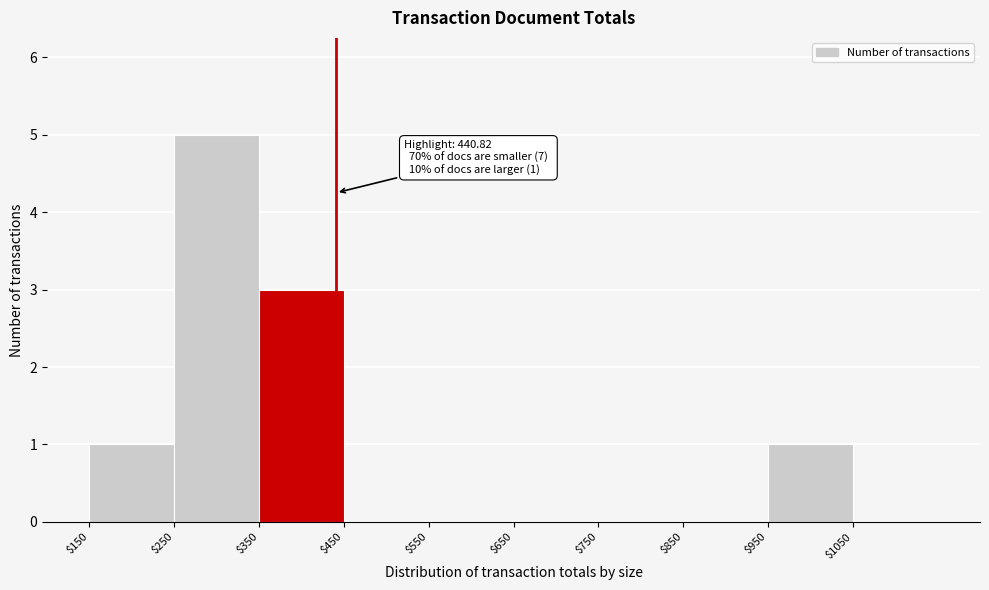

Over which range of the x-axis is the bar tallest?

250 to 350